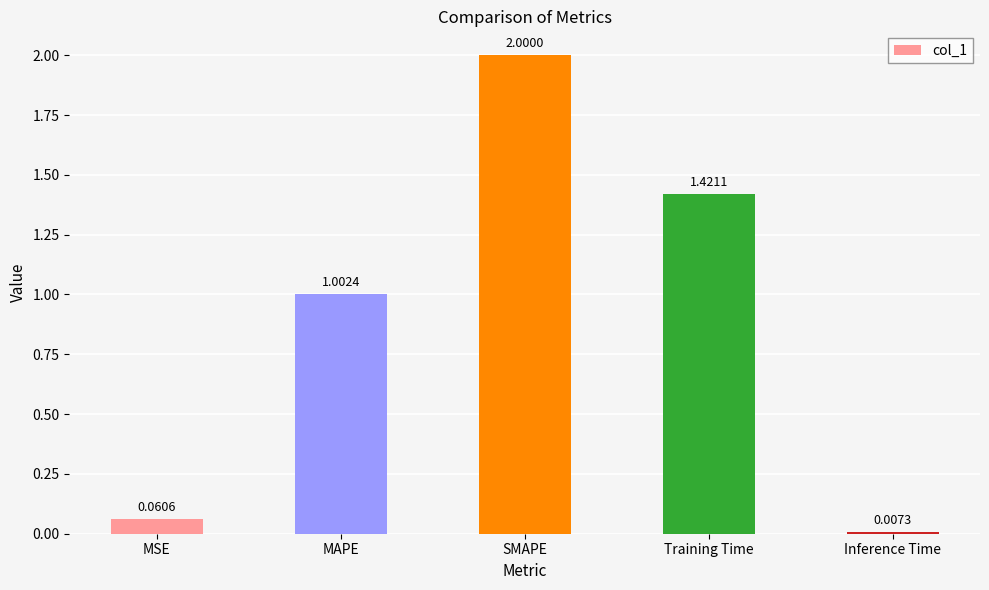

What is the label of the 4th bar from the right?

MAPE